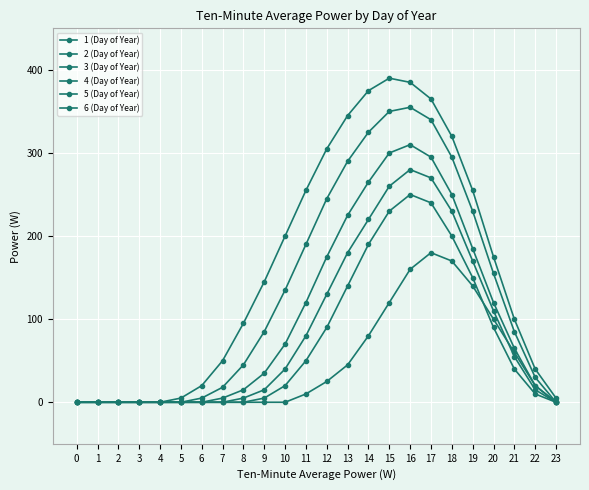

Is this an area chart (filled region under the line)?

No